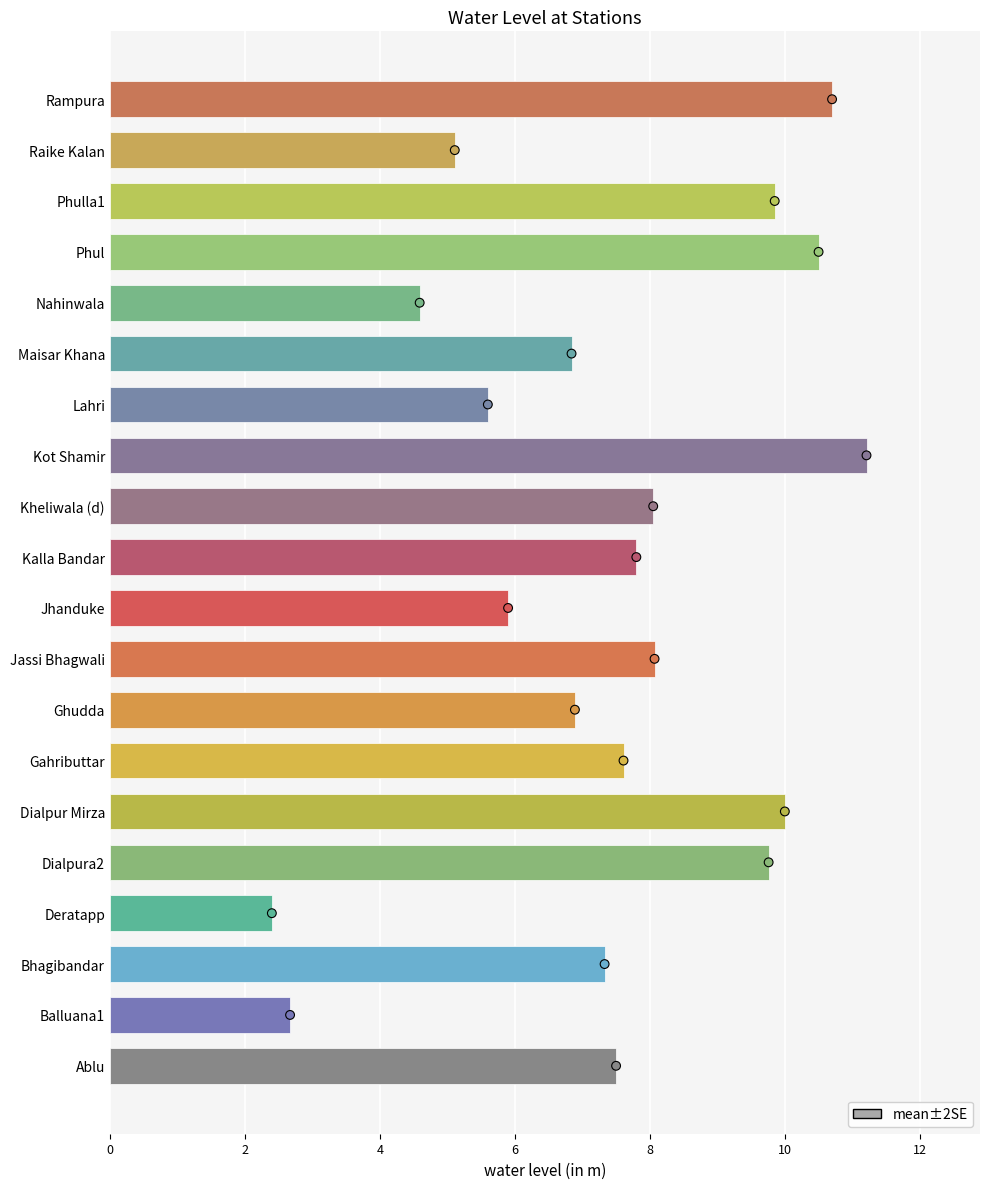

Which has a higher value, Balluana1 or Phul?

Phul